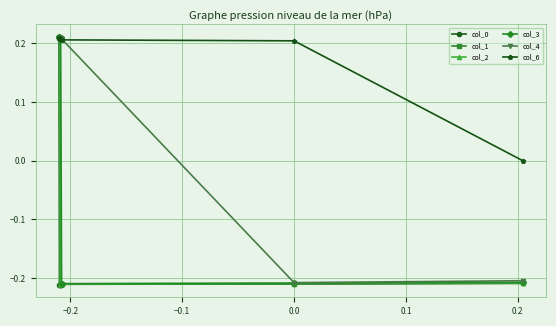

Which series has the largest total across all categories?

col_6